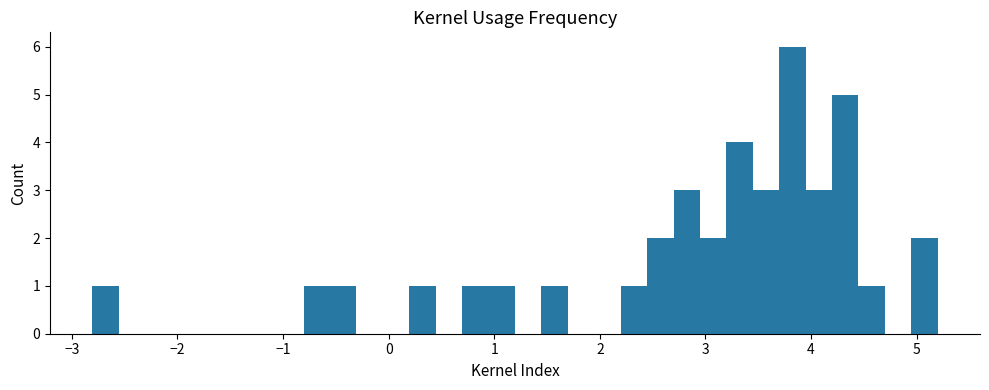

Around what value on the x-axis is the tallest bar? Give the approximate position of its centre, as read against the axis.

3.8